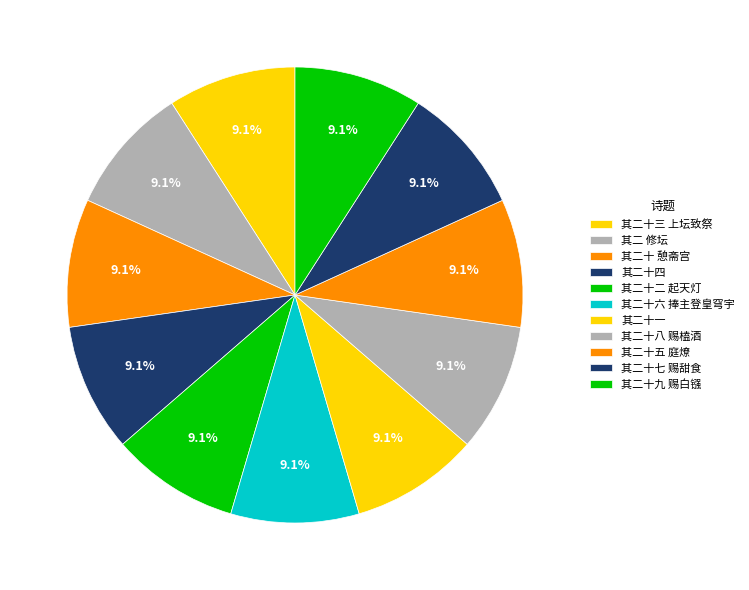

Count the number of slices in the pie.

11